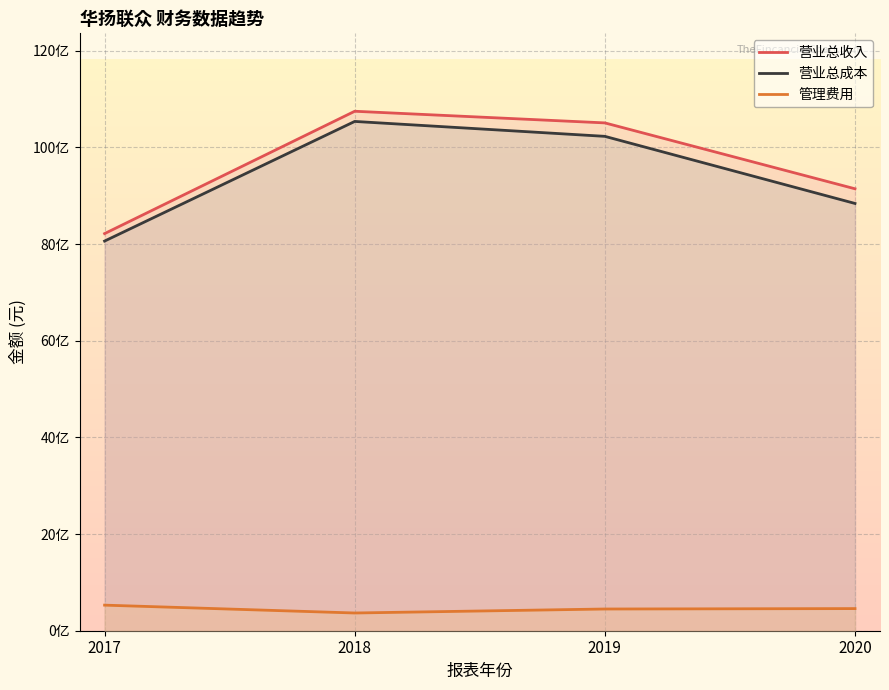

How many lines are shown in the chart?

3